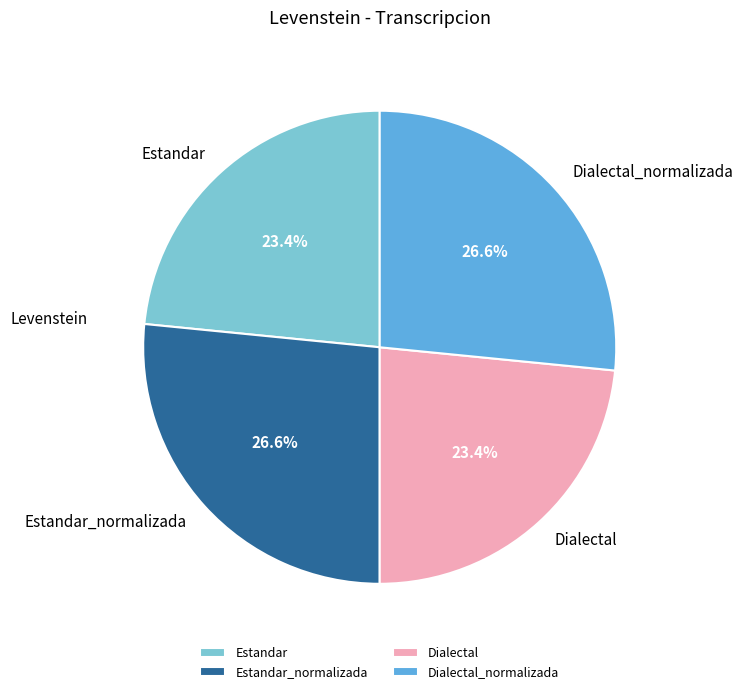

Does any single category account for the majority?

No